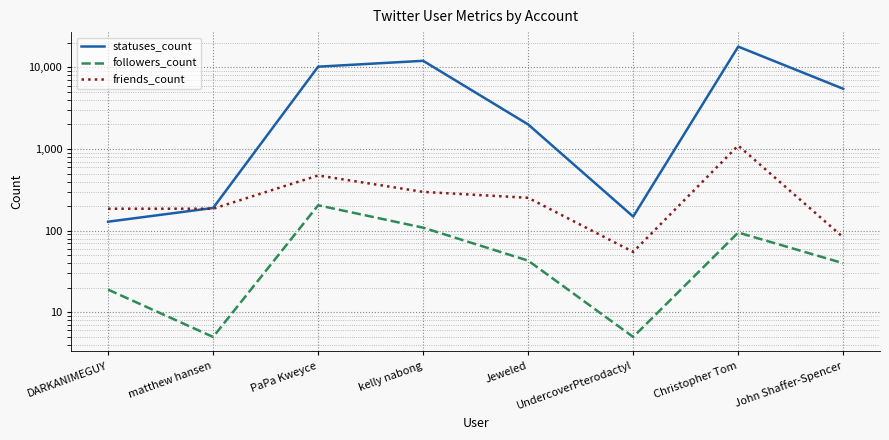

How many interior local valleys does the statuses_count series have?

1